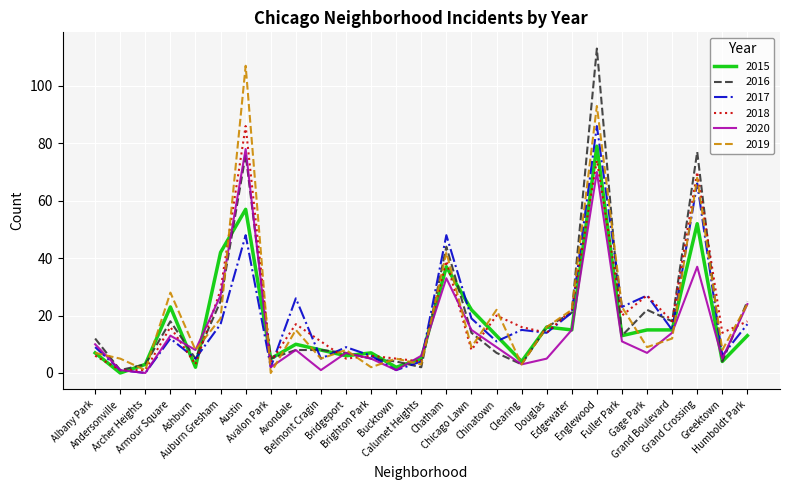

How many lines are shown in the chart?

6